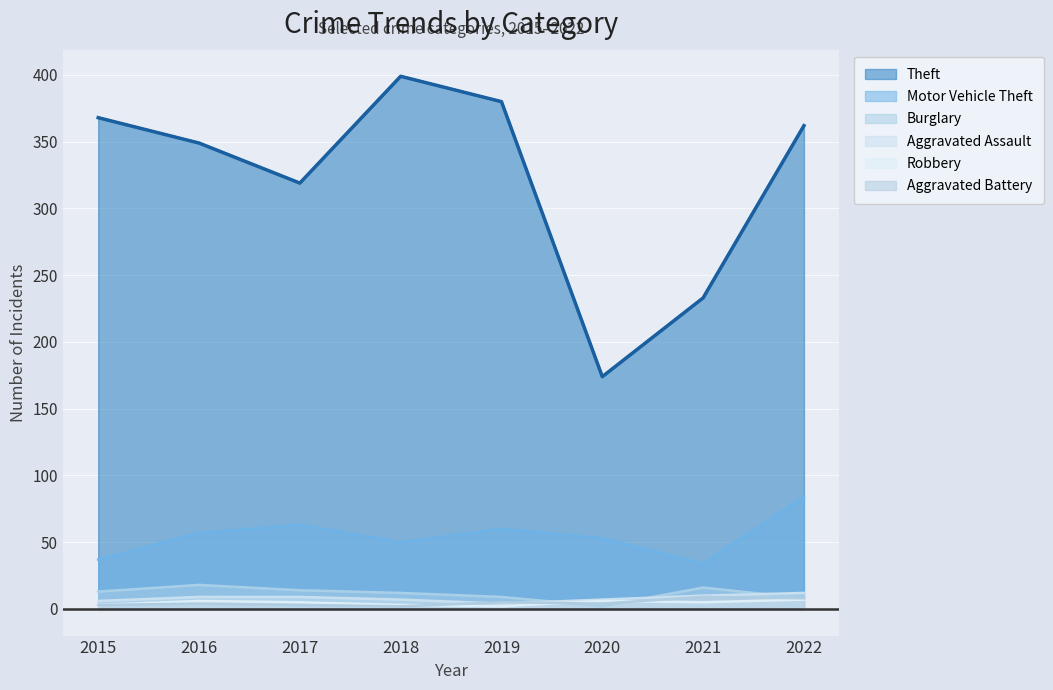

Reading right to left, extract all data points from this chart.

Theft: 2022=362	2021=233	2020=174	2019=380	2018=399	2017=319	2016=349	2015=368
Motor Vehicle Theft: 2022=84	2021=34	2020=53	2019=60	2018=50	2017=63	2016=57	2015=37
Burglary: 2022=8	2021=16	2020=2	2019=9	2018=12	2017=14	2016=18	2015=13
Aggravated Assault: 2022=12	2021=10	2020=7	2019=4	2018=7	2017=9	2016=9	2015=6
Robbery: 2022=7	2021=5	2020=6	2019=2	2018=3	2017=5	2016=6	2015=3
Aggravated Battery: 2022=8	2021=9	2020=4	2019=5	2018=2	2017=3	2016=4	2015=3